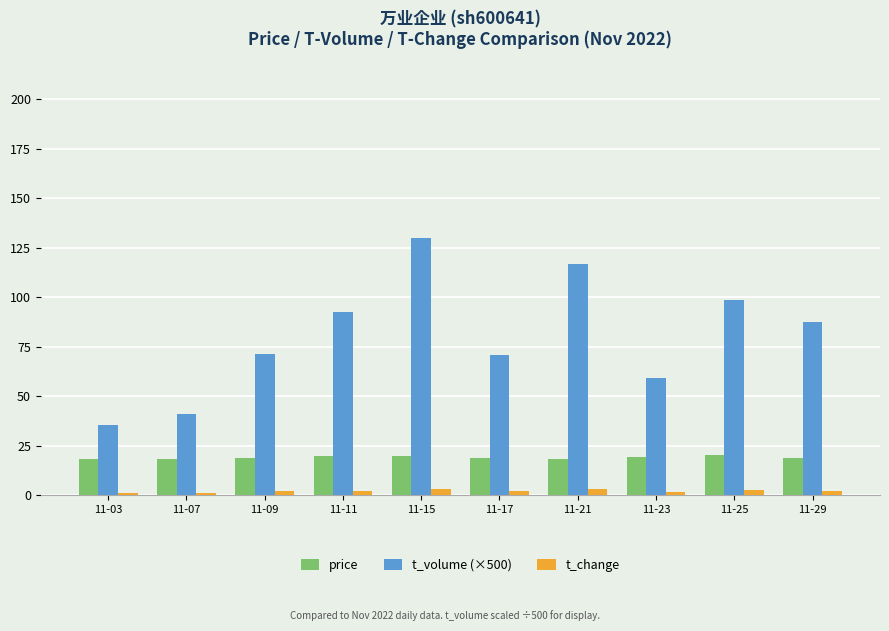

The value of price at 11-21 is 18.5. True or false?

True